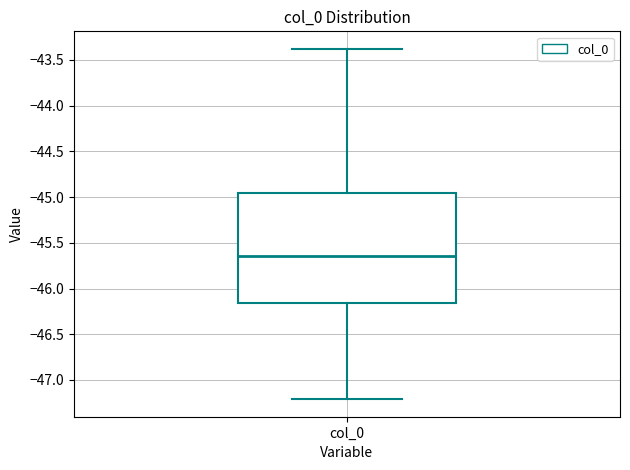

Read this box plot against the y-axis: the position of the median line, the range covered by the box, and the ends of both whiskers. The values are not printed on the chart, so give them approximately, as read against the axis.

median -45.65, box -46.15 to -44.95, whiskers -47.20 to -43.40